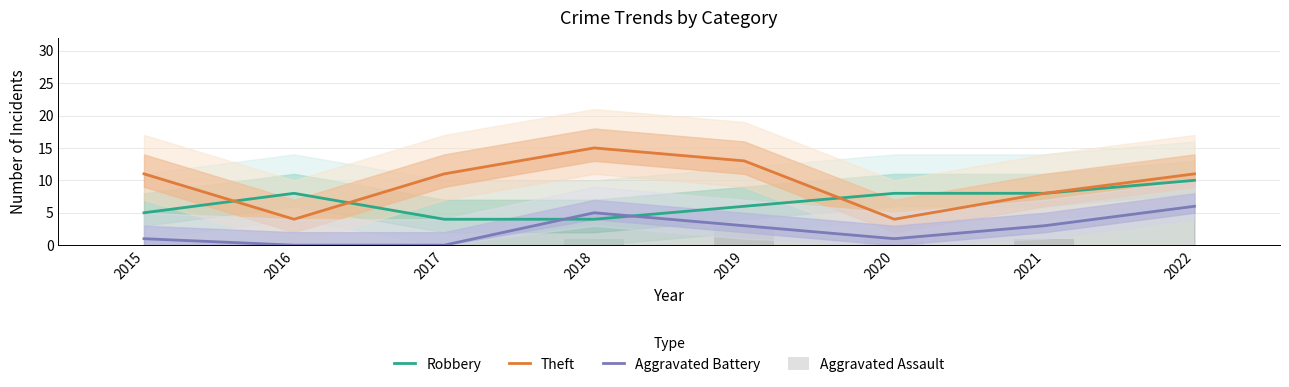

Which series changed the most between 2016 and 2017?

Theft